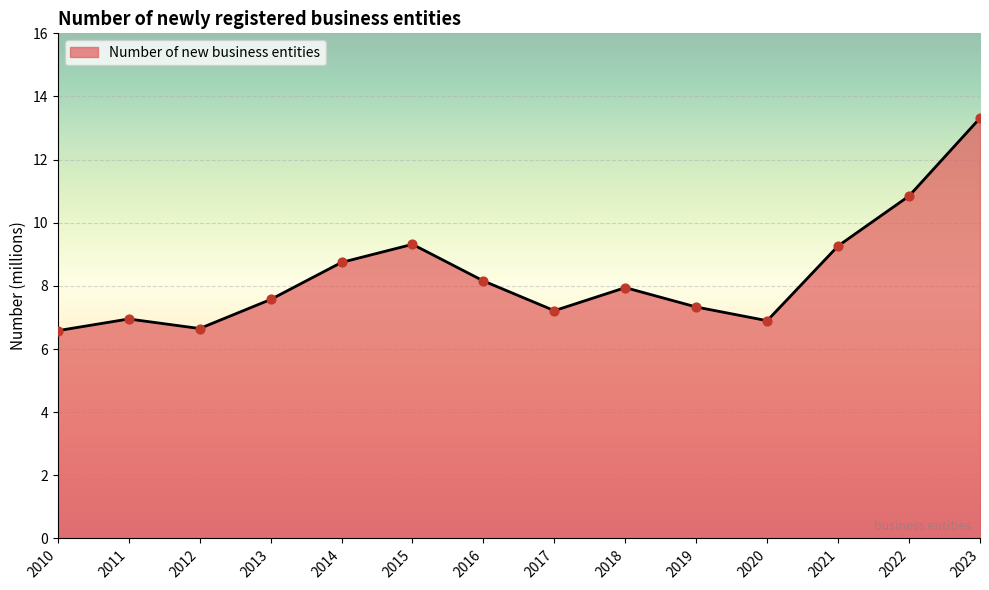

Which has a higher value, 2016 or 2014?

2014